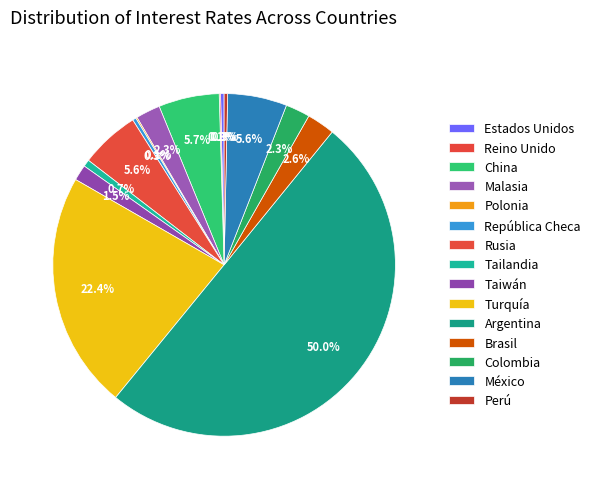

To the nearest percent, what is the average slice percentage?

7%